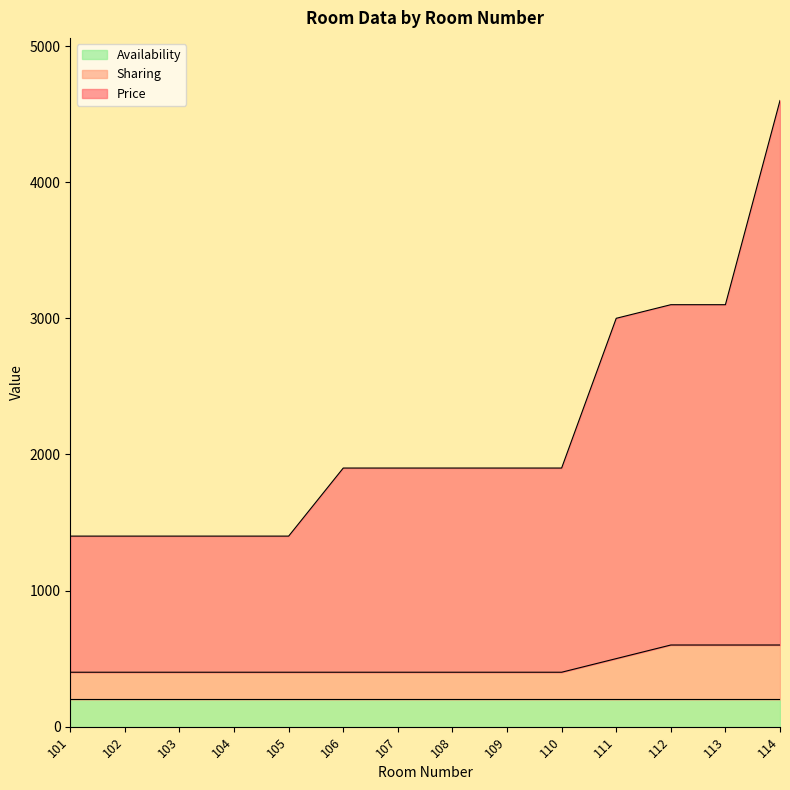

Where does the Price series first go above 1900?

111